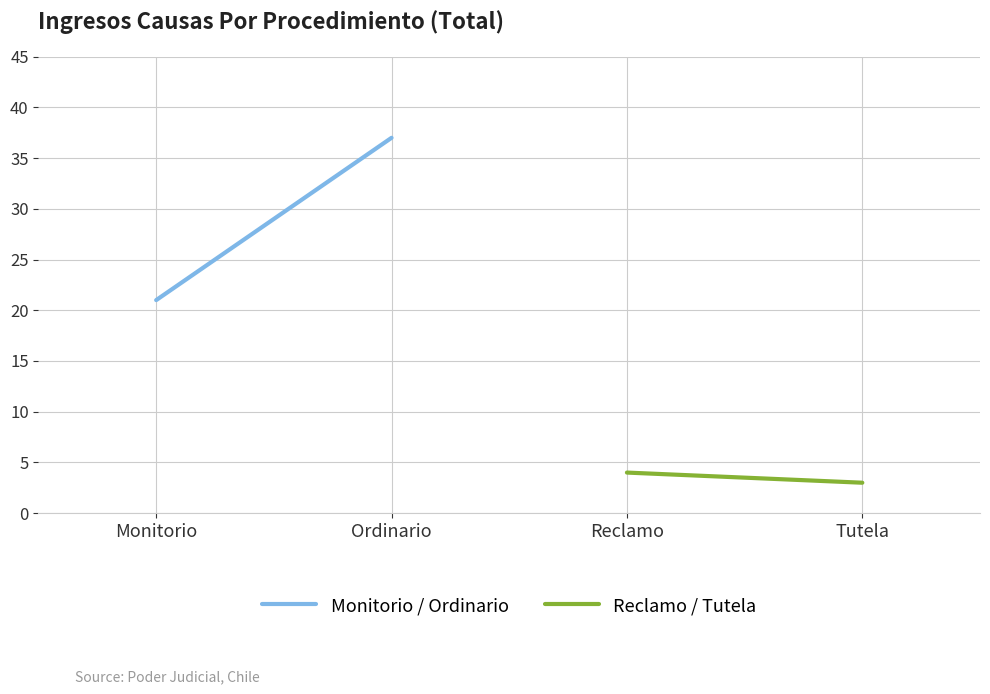

The value of Monitorio / Ordinario at Ordinario is 37. True or false?

True